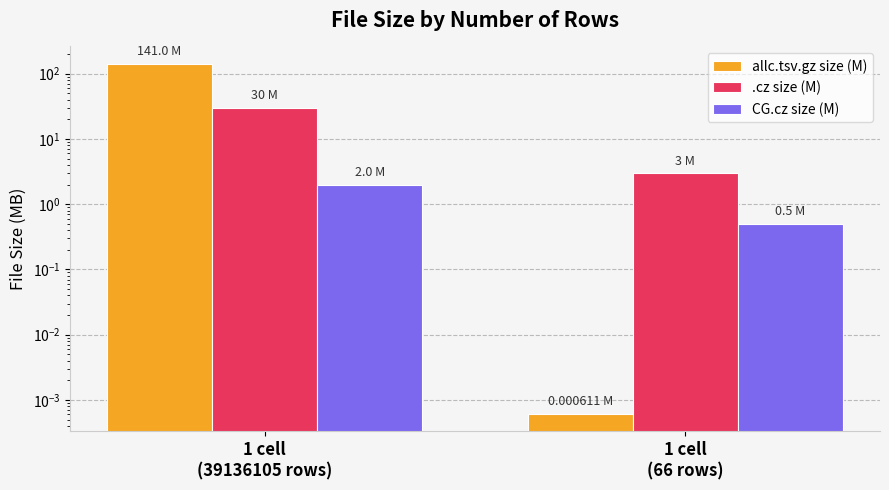

Does the chart contain stacked bars?

No